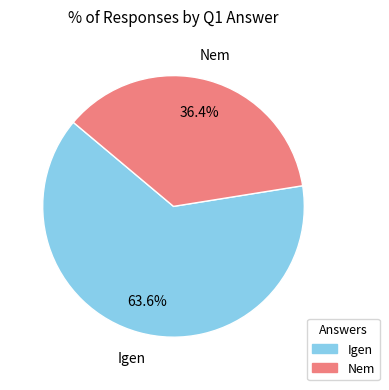

Is it true that Igen is 64% of the pie?

True